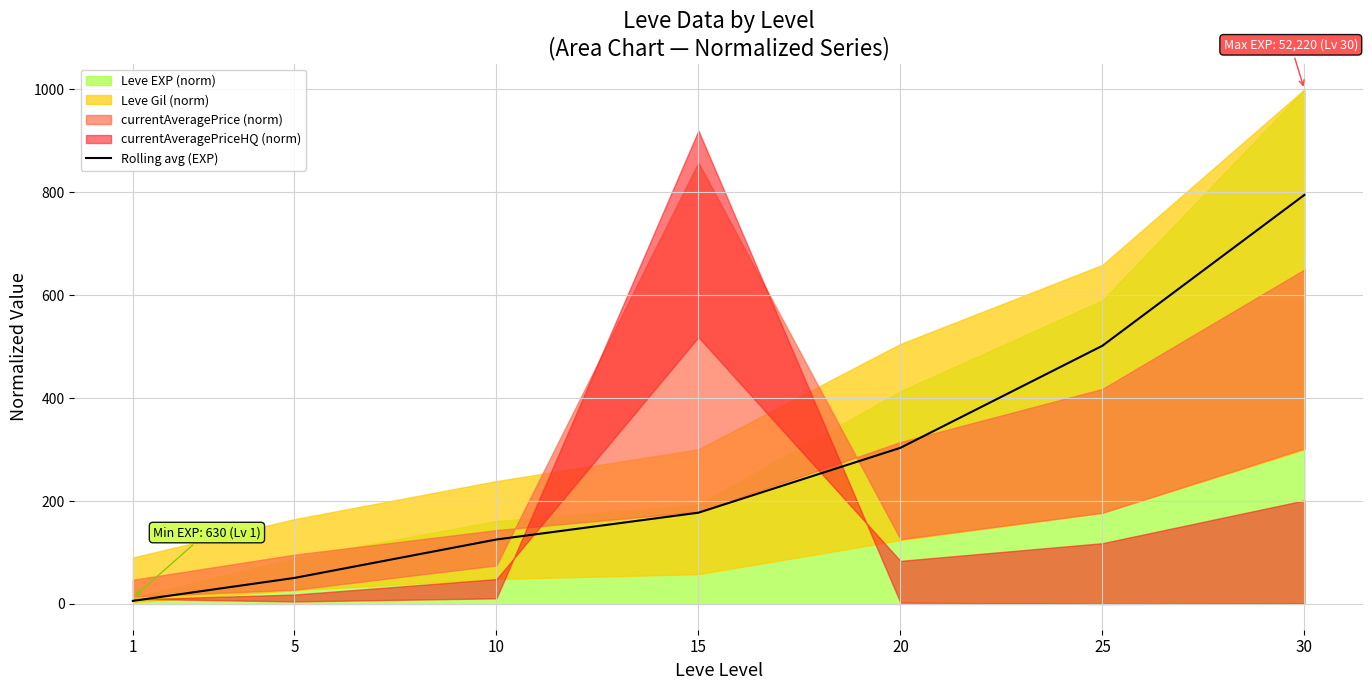

How many lines are shown in the chart?

1